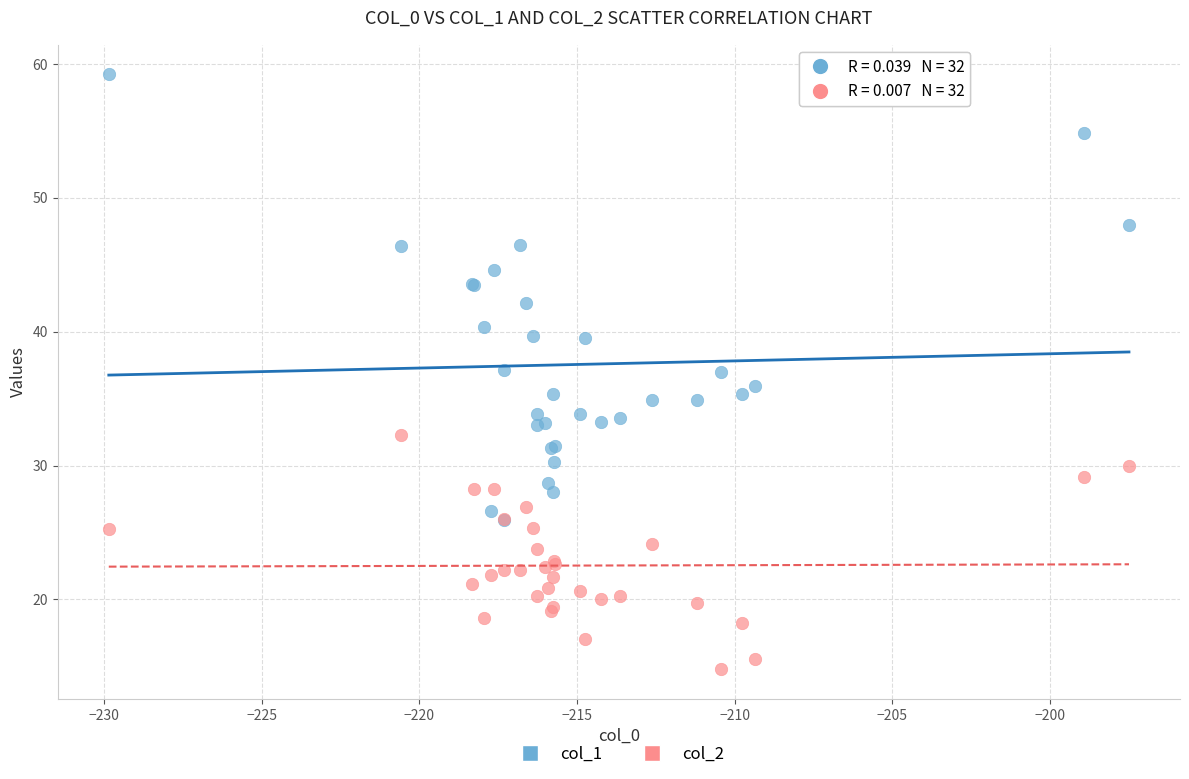

Which series has the largest Y range (max minus min)?

col_1